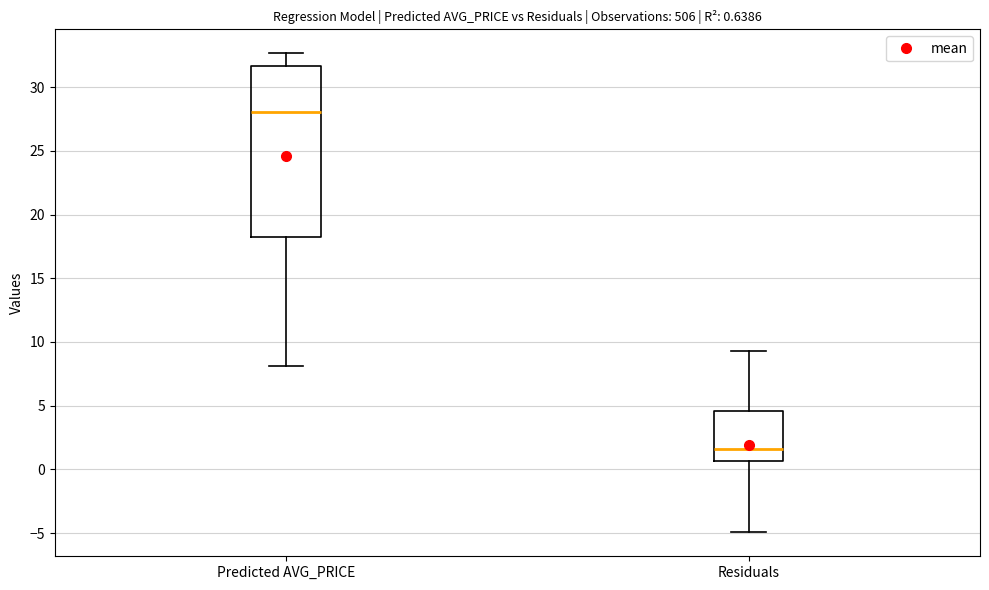

Which box's median line is the highest?

Predicted AVG_PRICE